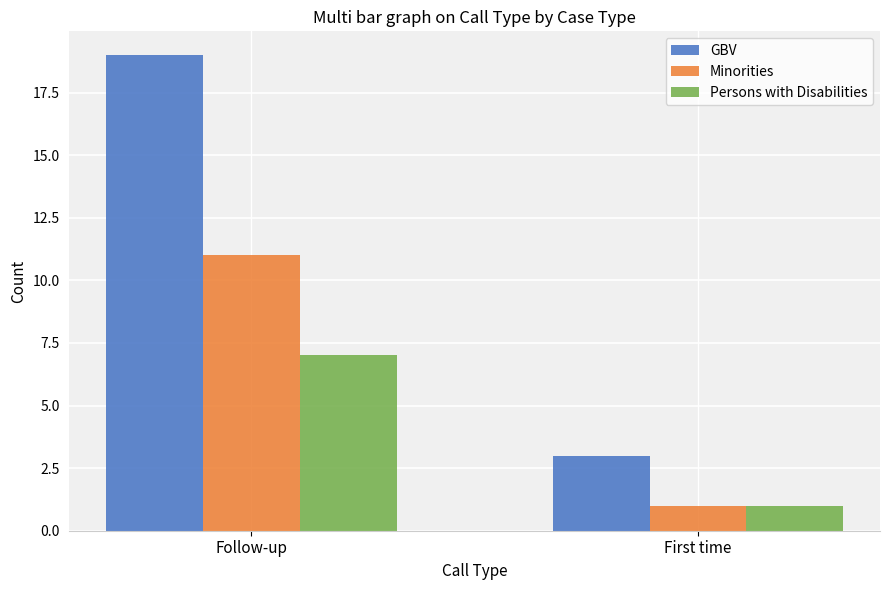

At which category is the sum across all series the highest?

Follow-up